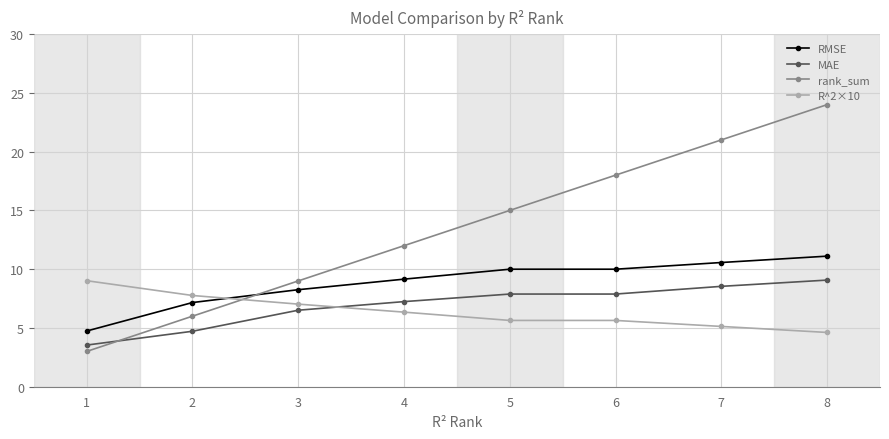

What is the spread (max minus min) of values at 8?

19.4